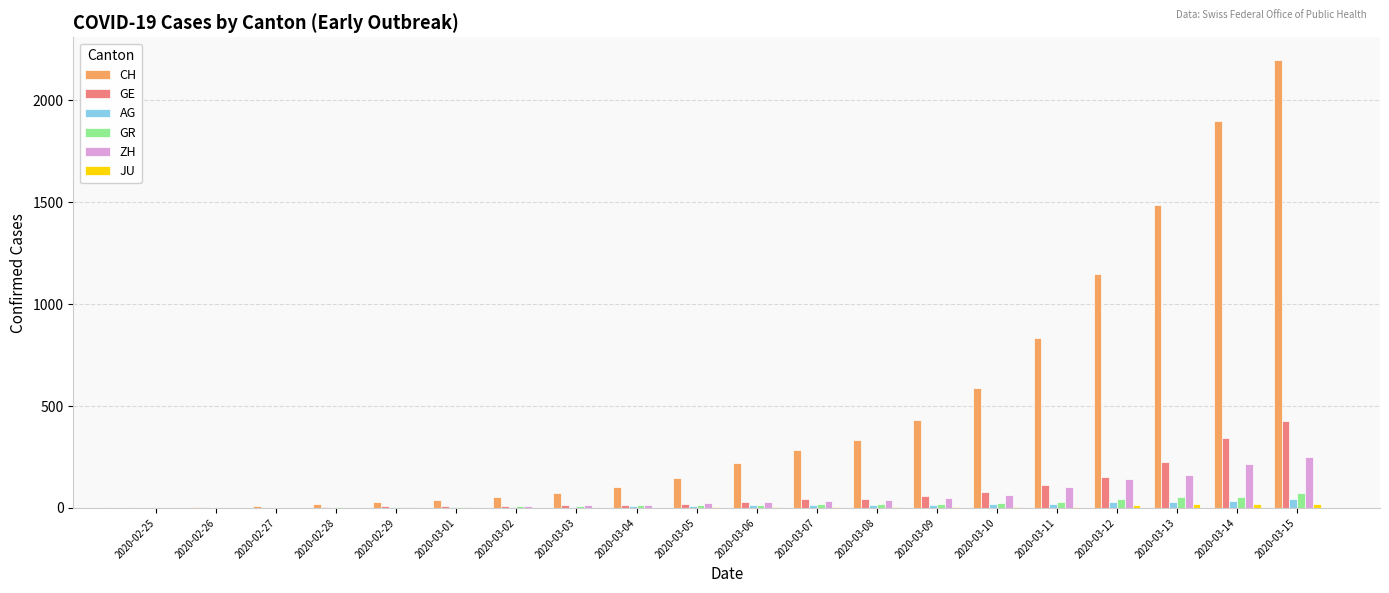

Between 2020-03-03 and 2020-03-09, which series saw the biggest shift?

CH